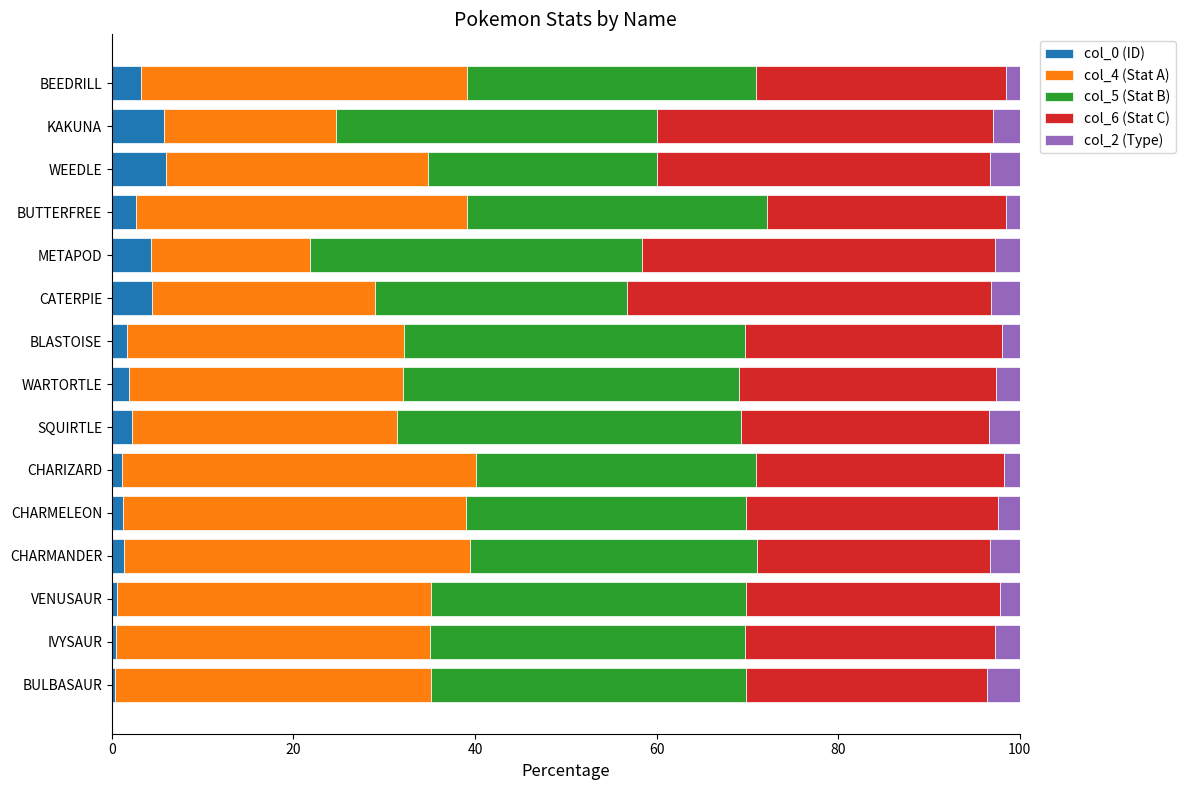

What are all the series names shown in the legend?

col_0 (ID), col_4 (Stat A), col_5 (Stat B), col_6 (Stat C), col_2 (Type)